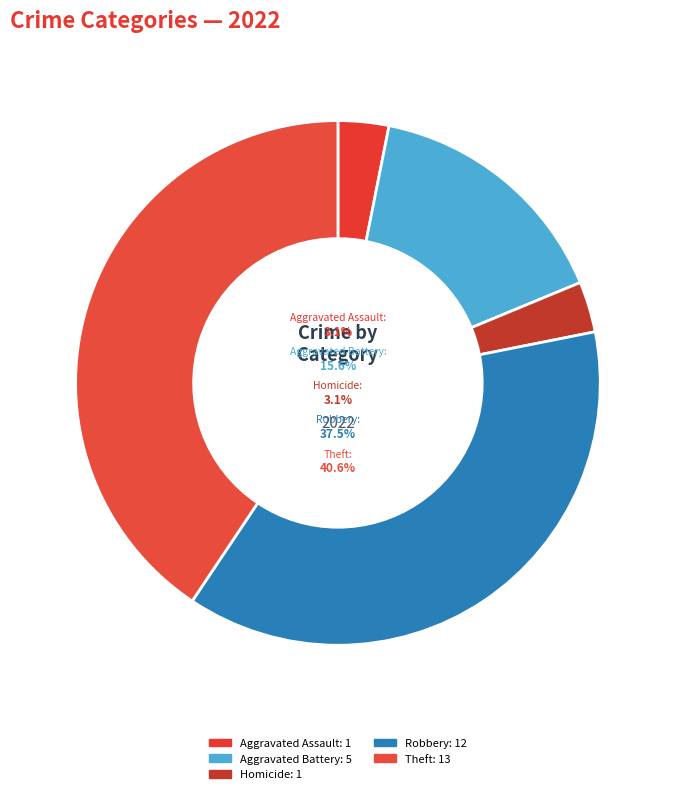

Which slice is the largest?

Theft